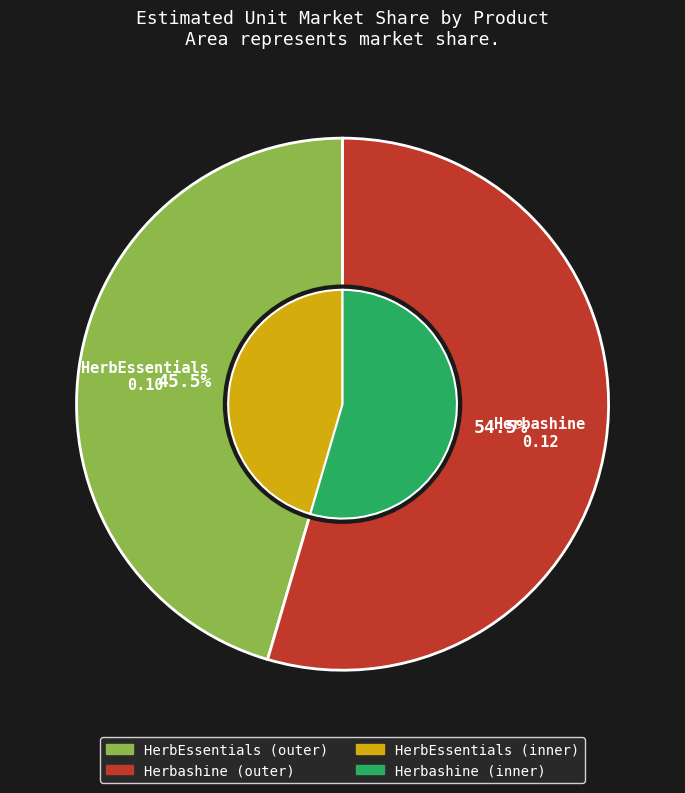

Count the number of slices in the pie.

2